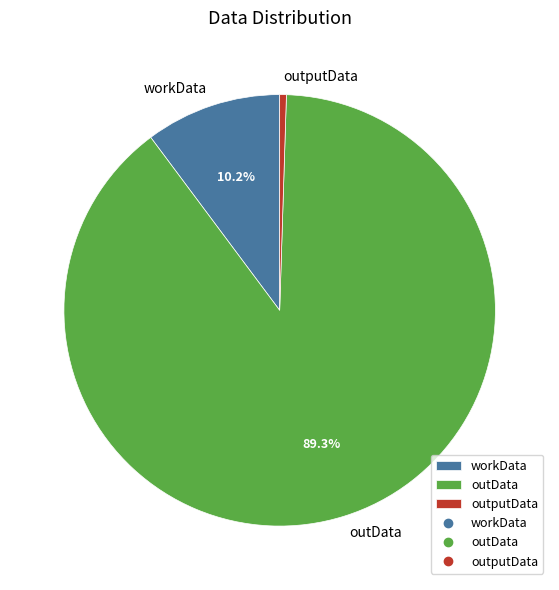

Rank the categories by value from highest to lowest.

outData, workData, outputData